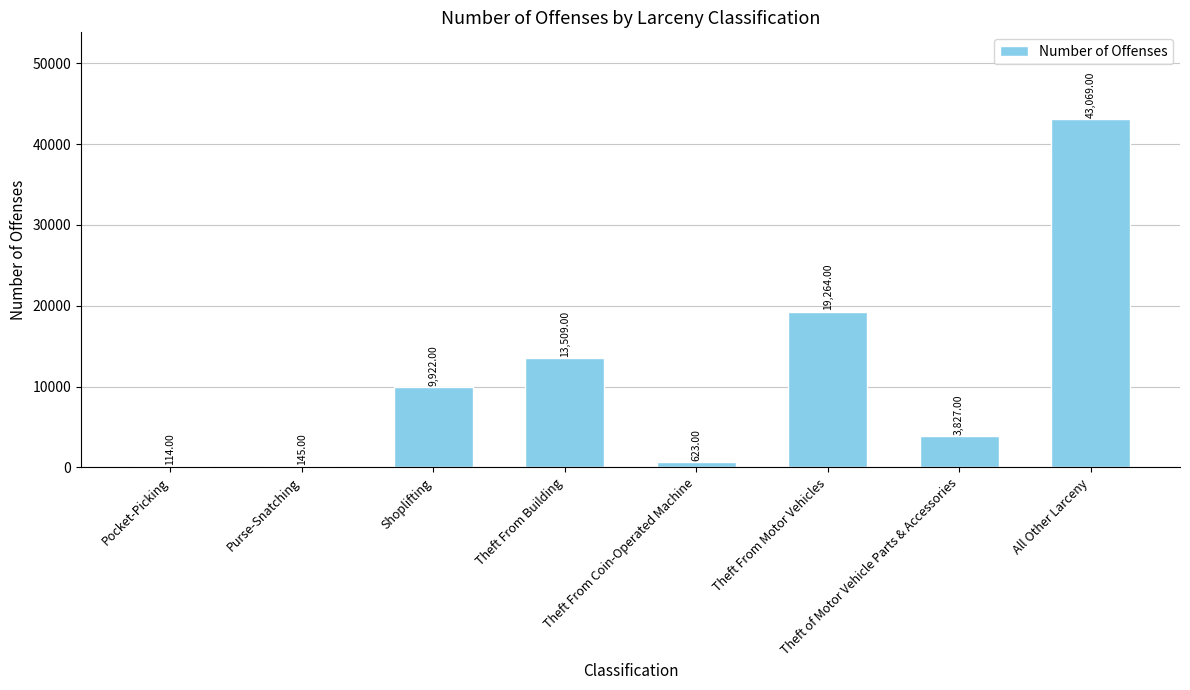

Which has a higher value, Theft From Building or Shoplifting?

Theft From Building